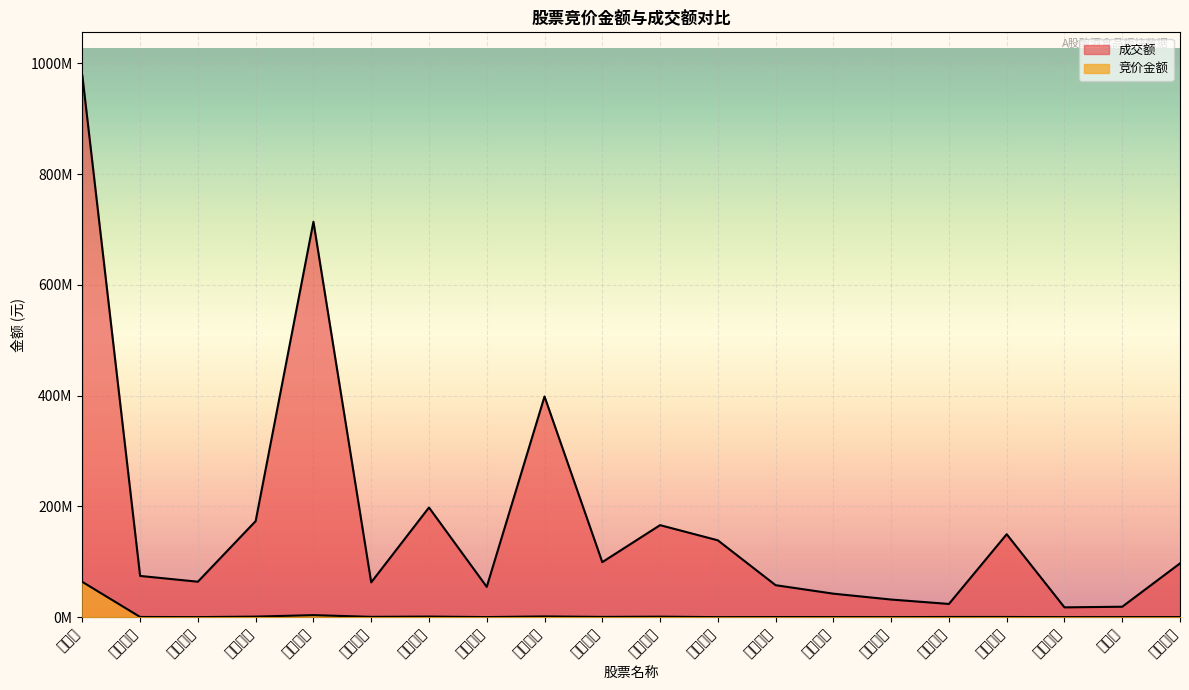

Where is the first local maximum for 成交额?

山西汾酒